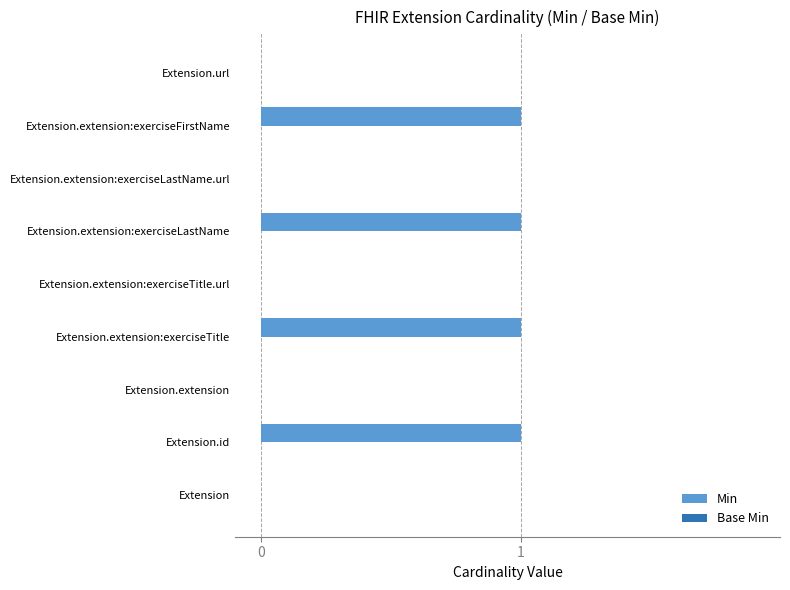

Between Extension.extension:exerciseTitle and Extension.extension:exerciseTitle.url, which is larger?

Extension.extension:exerciseTitle